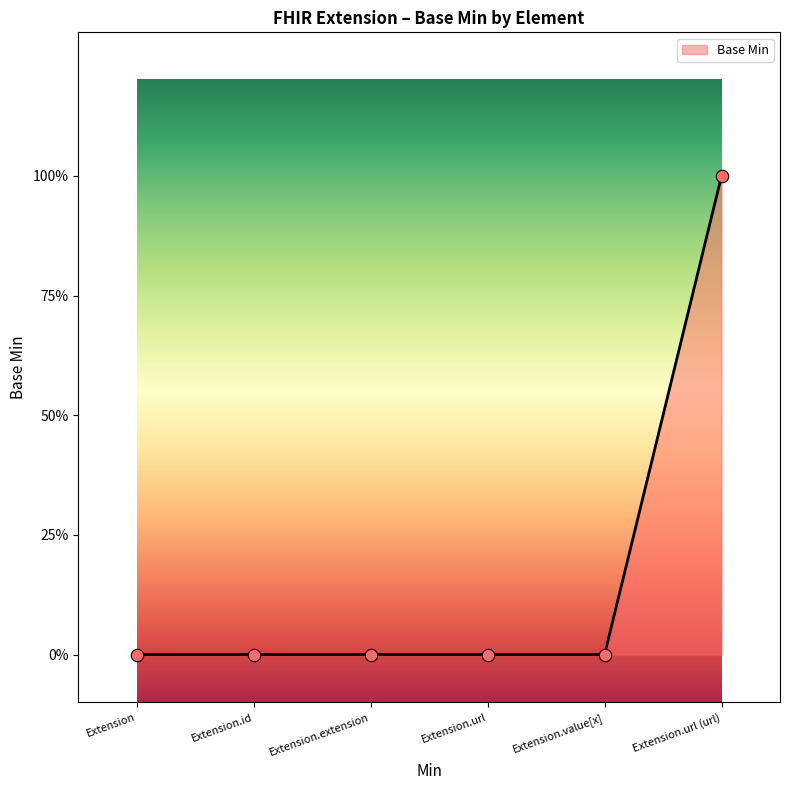

Between Extension.url and Extension.url (url), which is larger?

Extension.url (url)